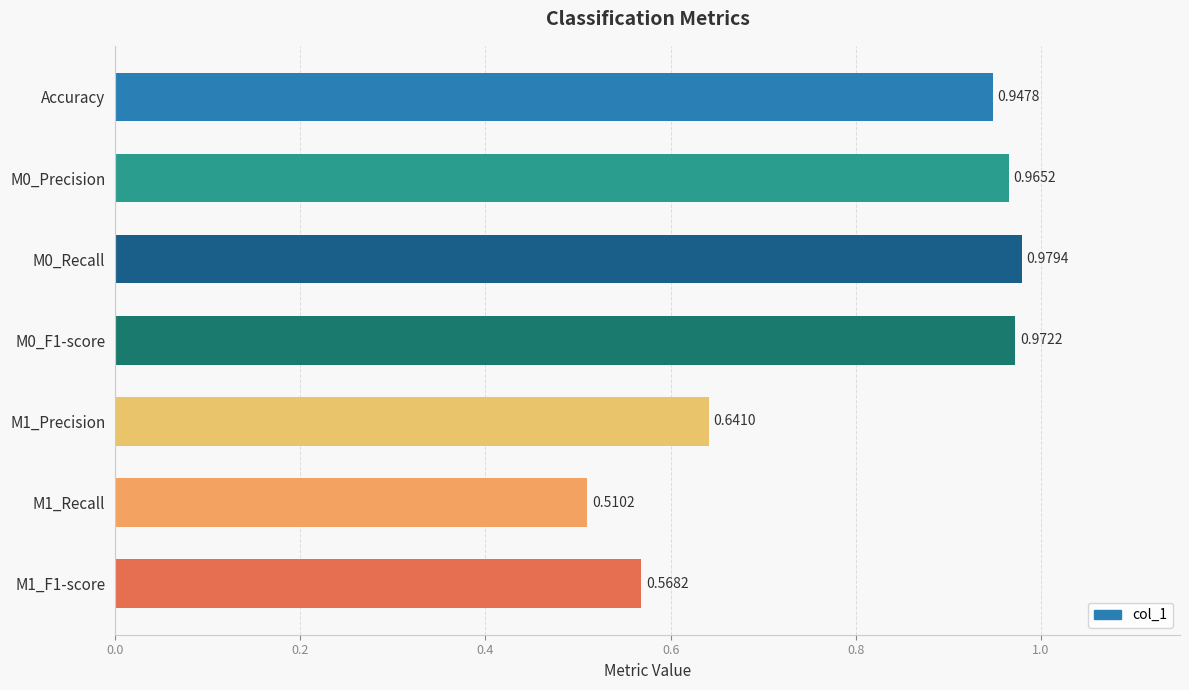

List the labels in order of value, largest first.

M0_Recall, M0_F1-score, M0_Precision, Accuracy, M1_Precision, M1_F1-score, M1_Recall